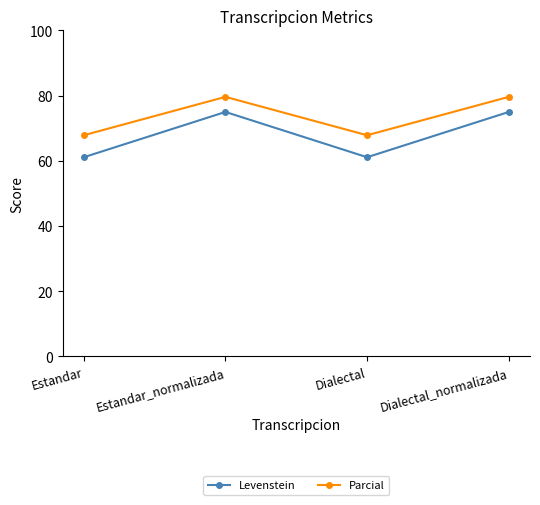

Rank the series at Dialectal from highest to lowest value.

Parcial, Levenstein